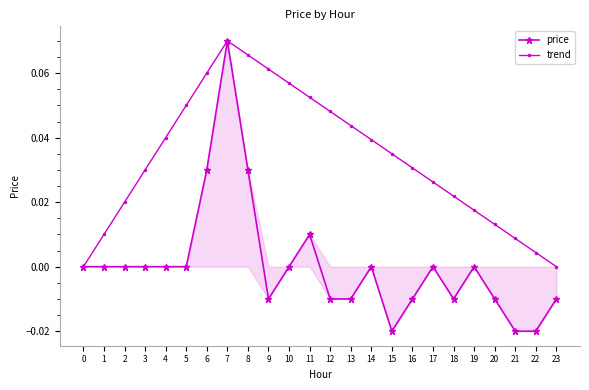

Does the chart display data point markers on the line(s)?

Yes